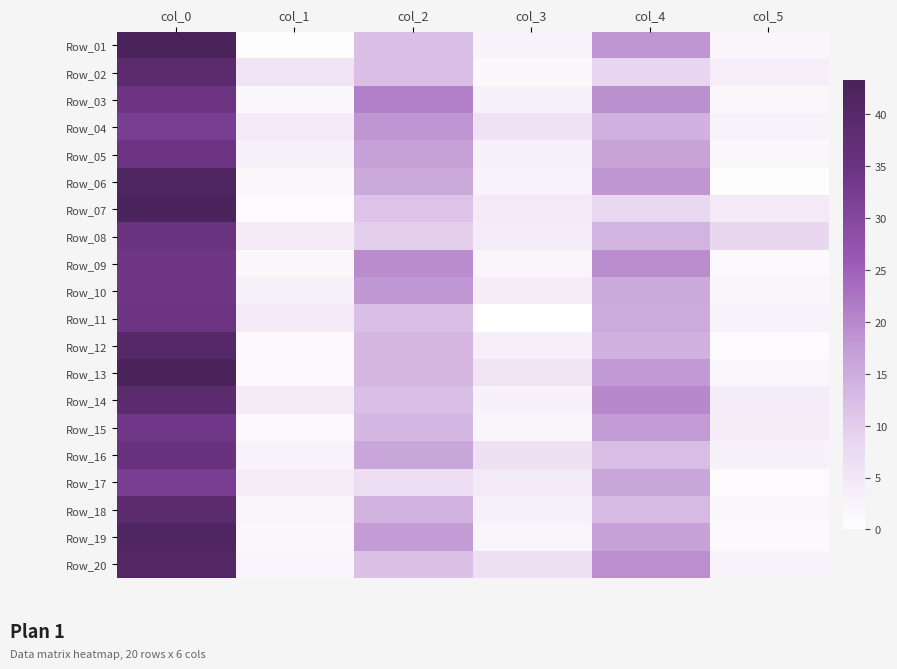

Rank the series by their maximum value, from highest to lowest.

Row_13, Row_01, Row_07, Row_06, Row_19, Row_20, Row_12, Row_02, Row_14, Row_18, Row_16, Row_08, Row_05, Row_03, Row_11, Row_09, Row_10, Row_15, Row_04, Row_17